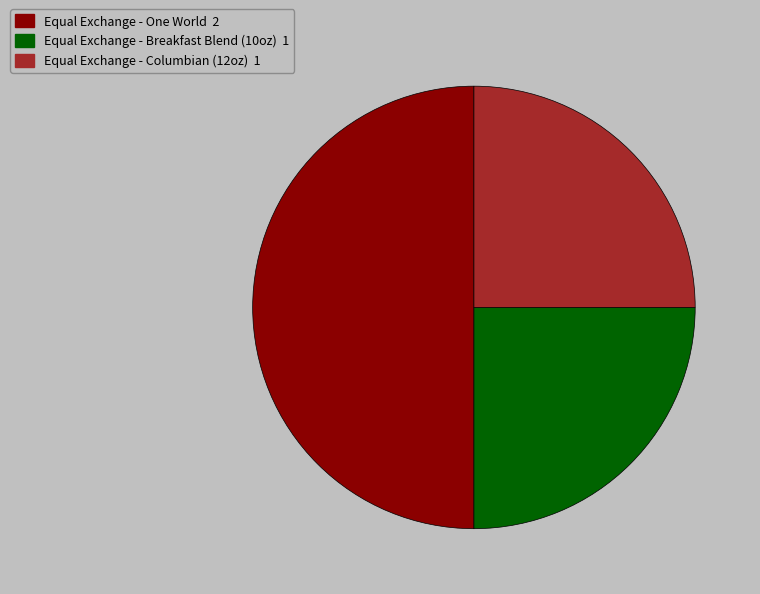

What is the largest slice in the pie chart?

Equal Exchange - One World